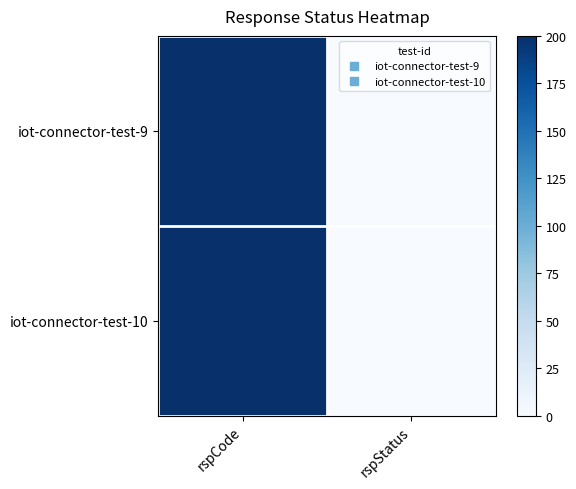

Reading left to right, what are all the values shown in this chart?

iot-connector-test-9: rspCode=200	rspStatus=0
iot-connector-test-10: rspCode=200	rspStatus=0